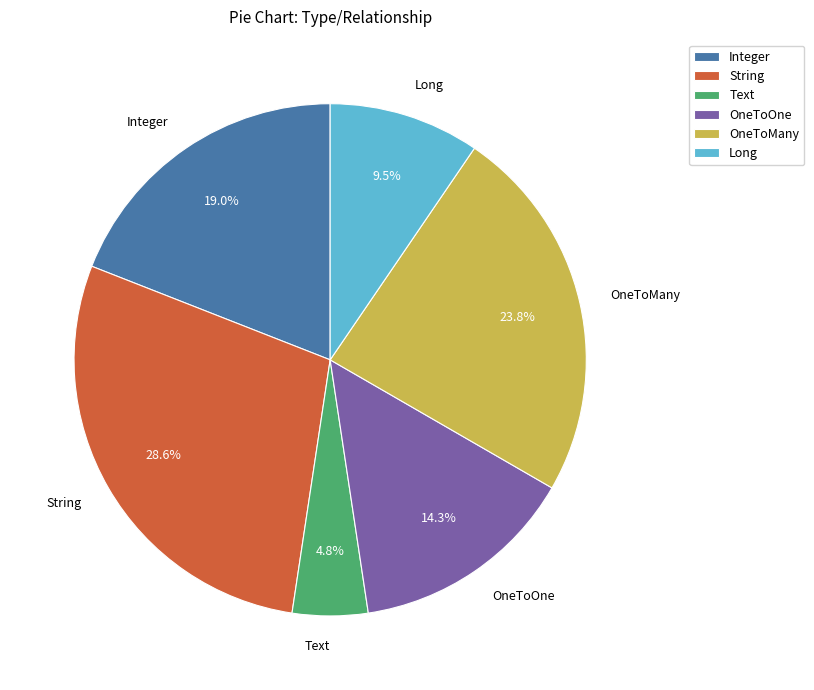

What portion of the pie excludes Integer?

81.0%